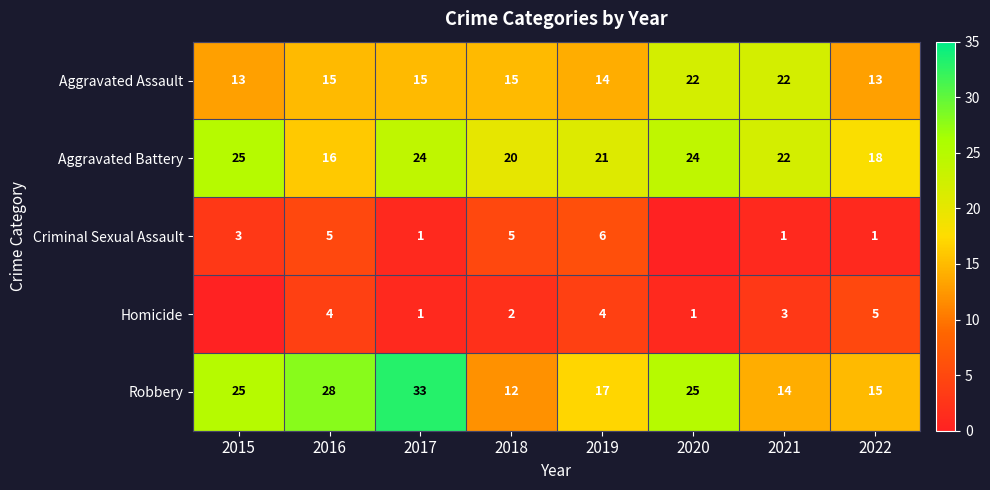

Where is Homicide nearest to the value 2?

2018